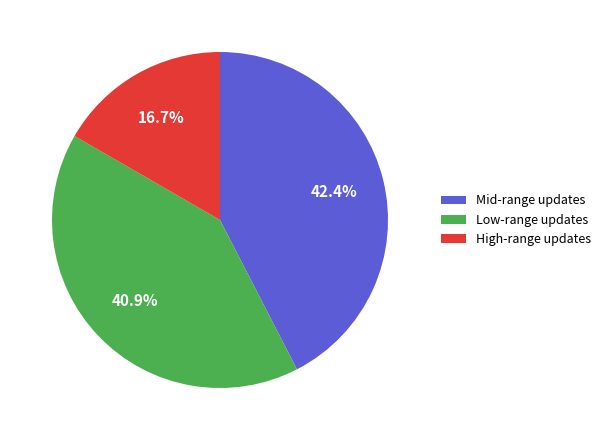

Is the sum of Mid-range updates and High-range updates greater than half?

Yes